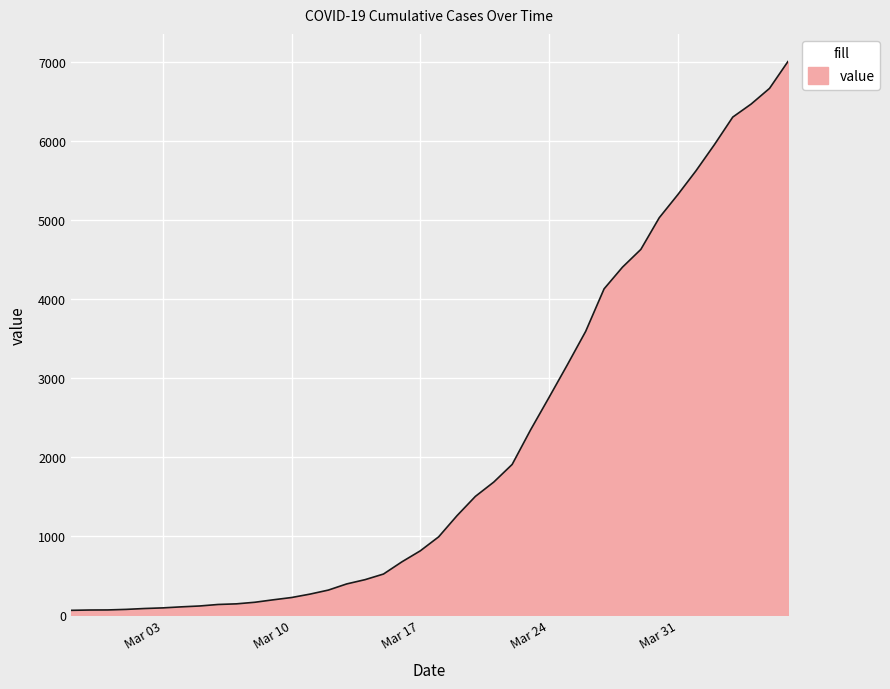

Count the number of data series in this chart.

1